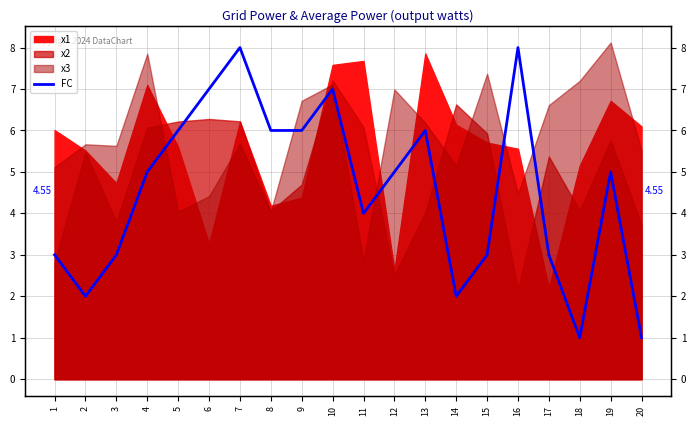

What is the change in value from 8 to 17?

-3